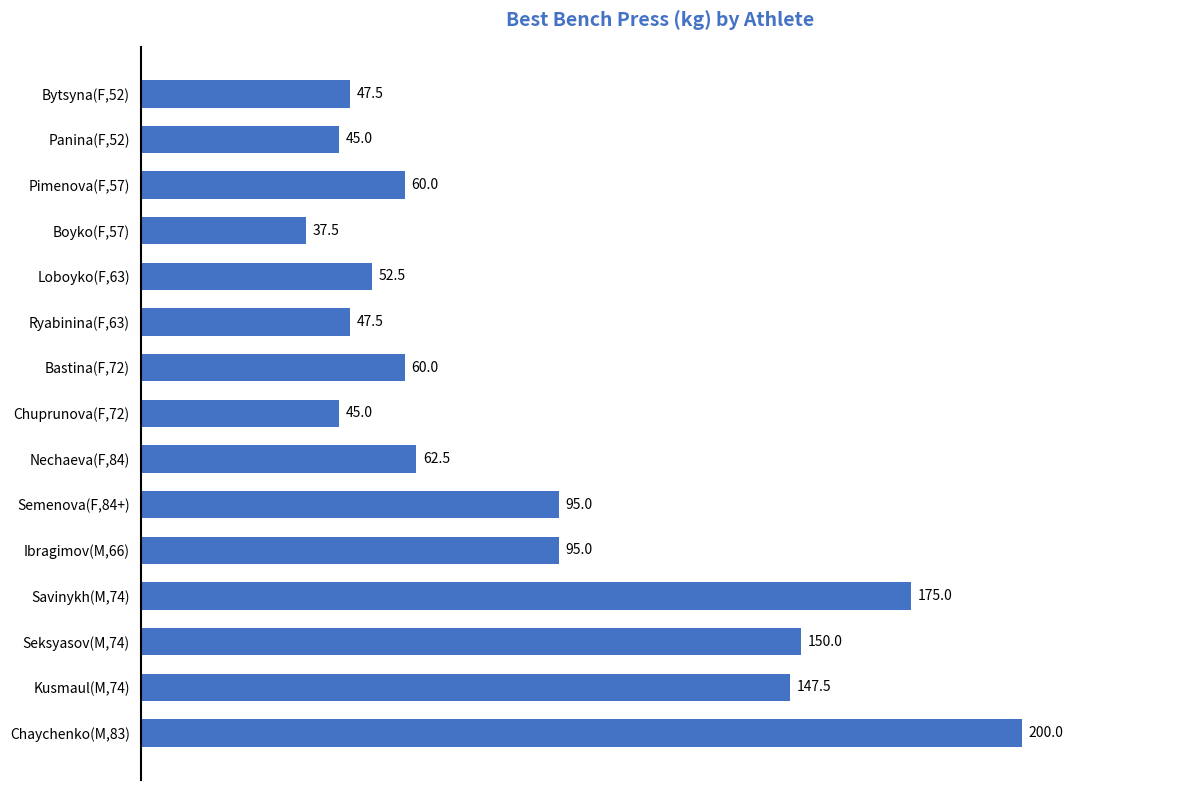

Does the chart contain any negative values?

No